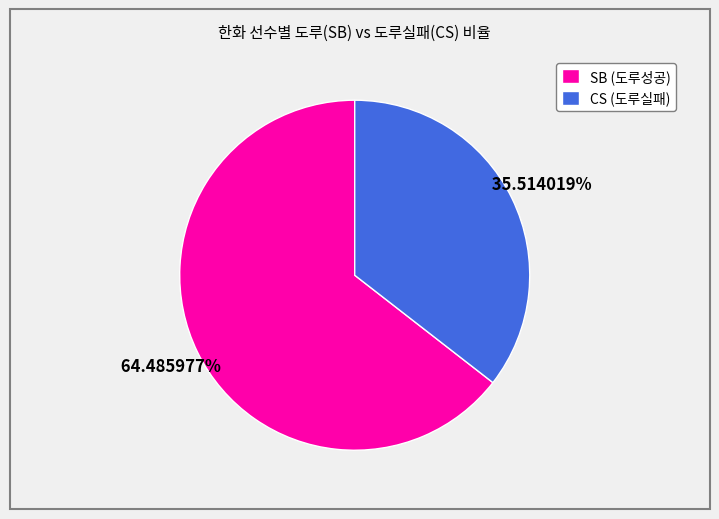

Which has a higher value, CS (도루실패) or SB (도루성공)?

SB (도루성공)